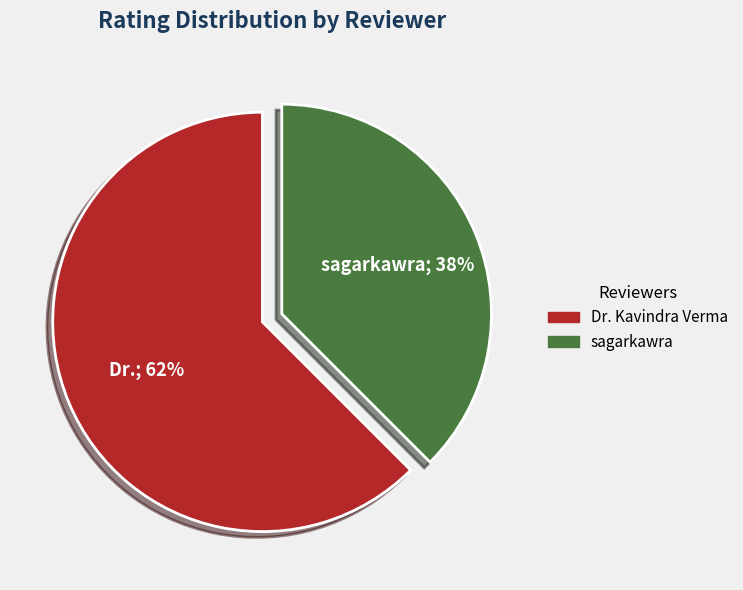

Which has a higher value, sagarkawra or Dr. Kavindra Verma?

Dr. Kavindra Verma